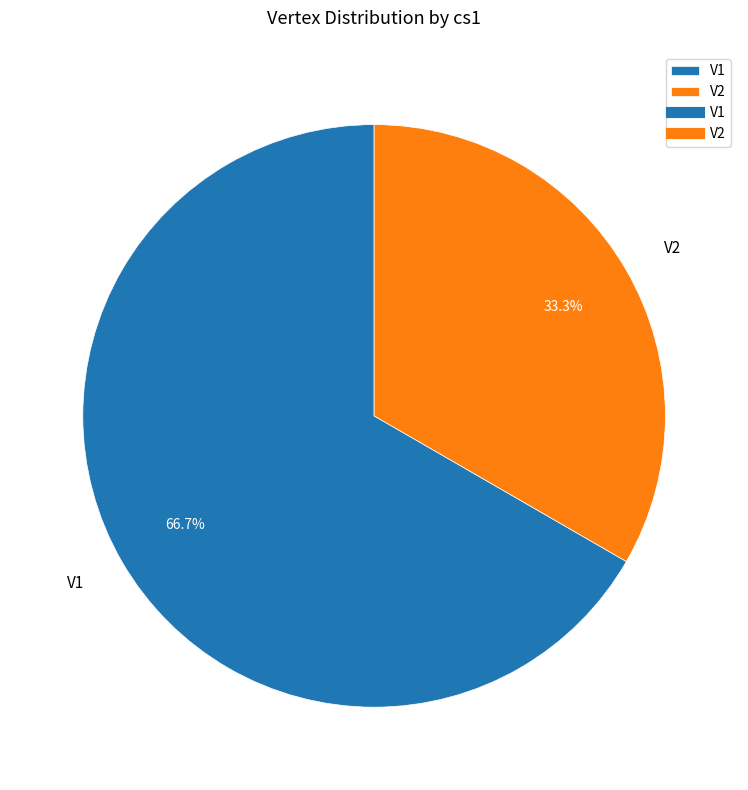

Is the sum of V2 and V1 greater than half?

Yes